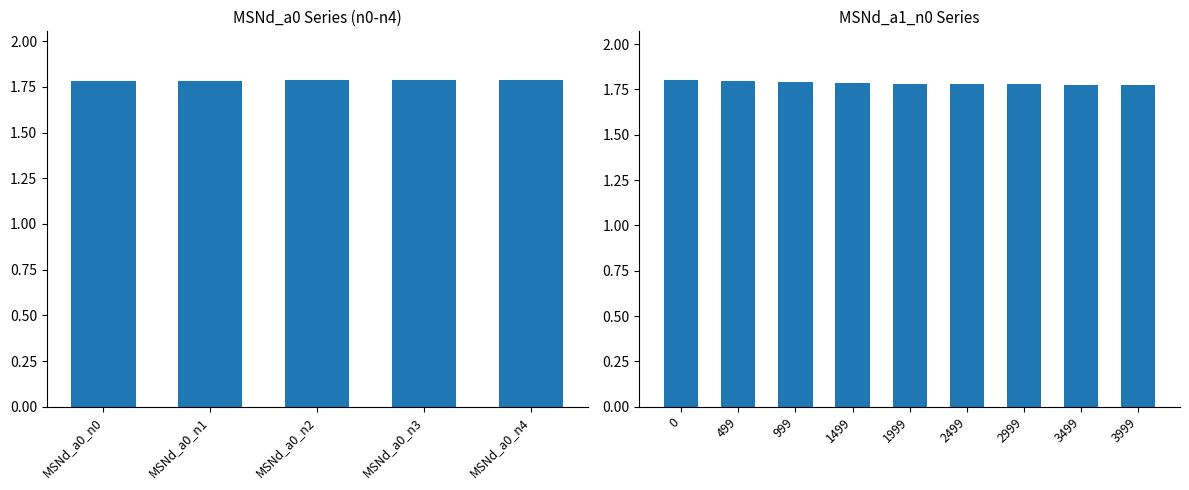

Where is MSNd_a0_n3 nearest to the value 1?

3999